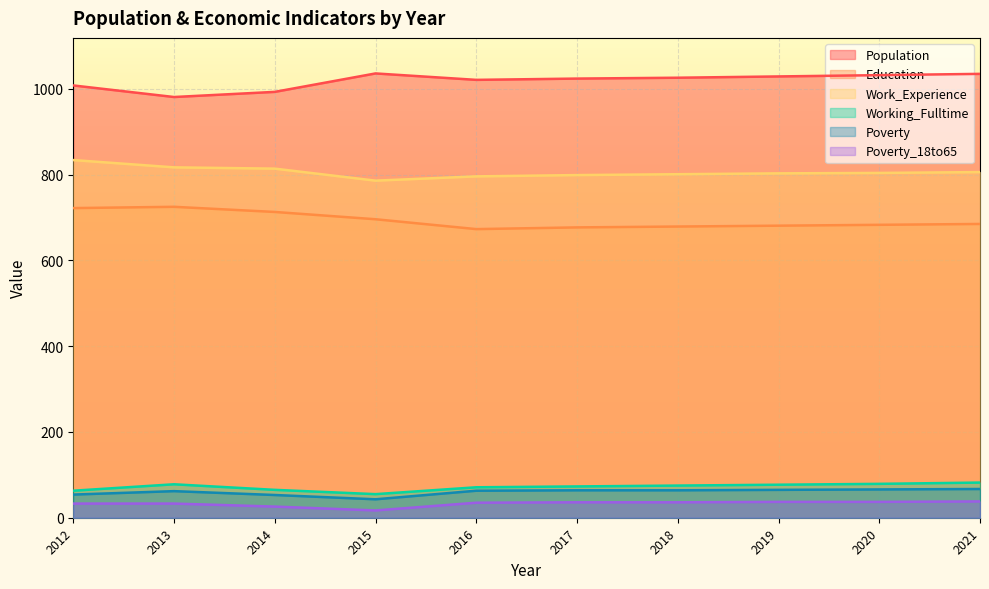

True or false: Working_Fulltime and Work_Experience cross at least once.

False